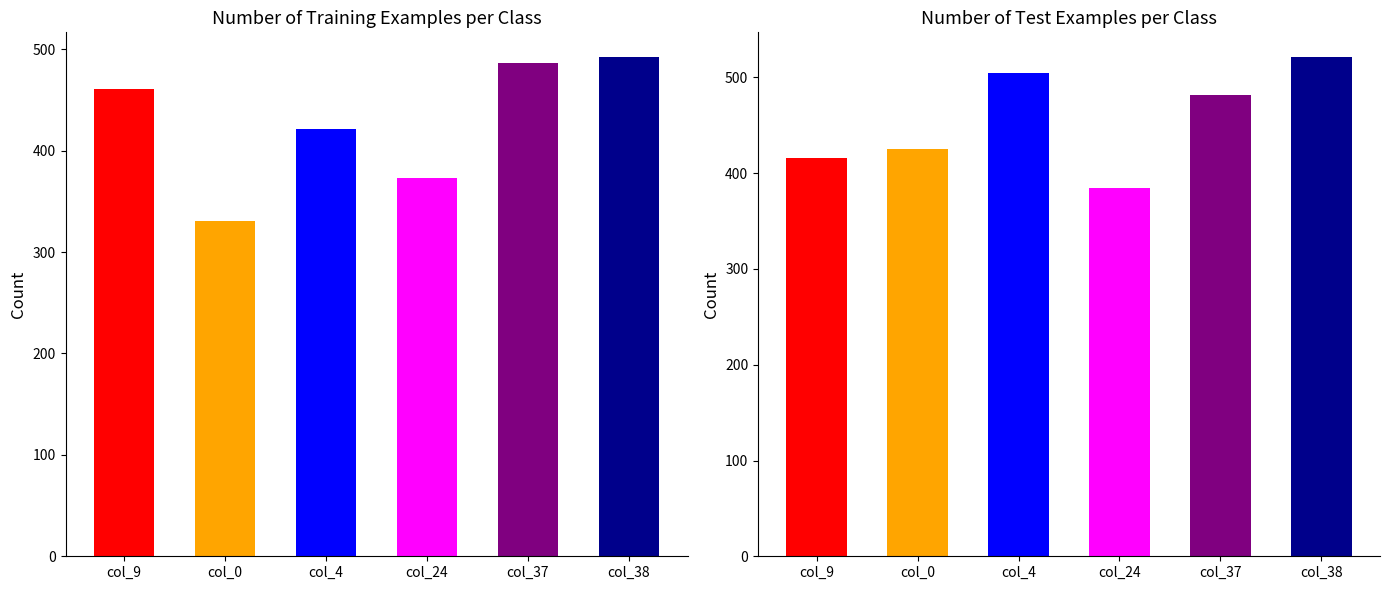

What are all the series names shown in the legend?

col_9, col_0, col_4, col_24, col_37, col_38